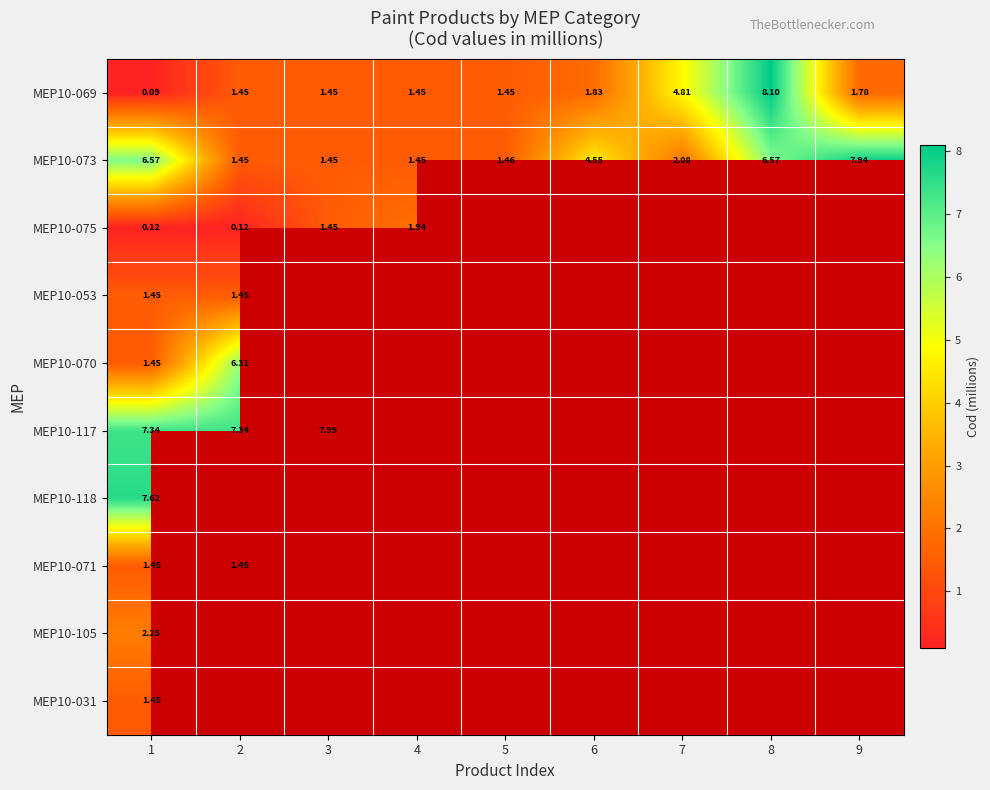

Is the value of MEP10-075 at 1 greater than the value of MEP10-073 at 8?

No